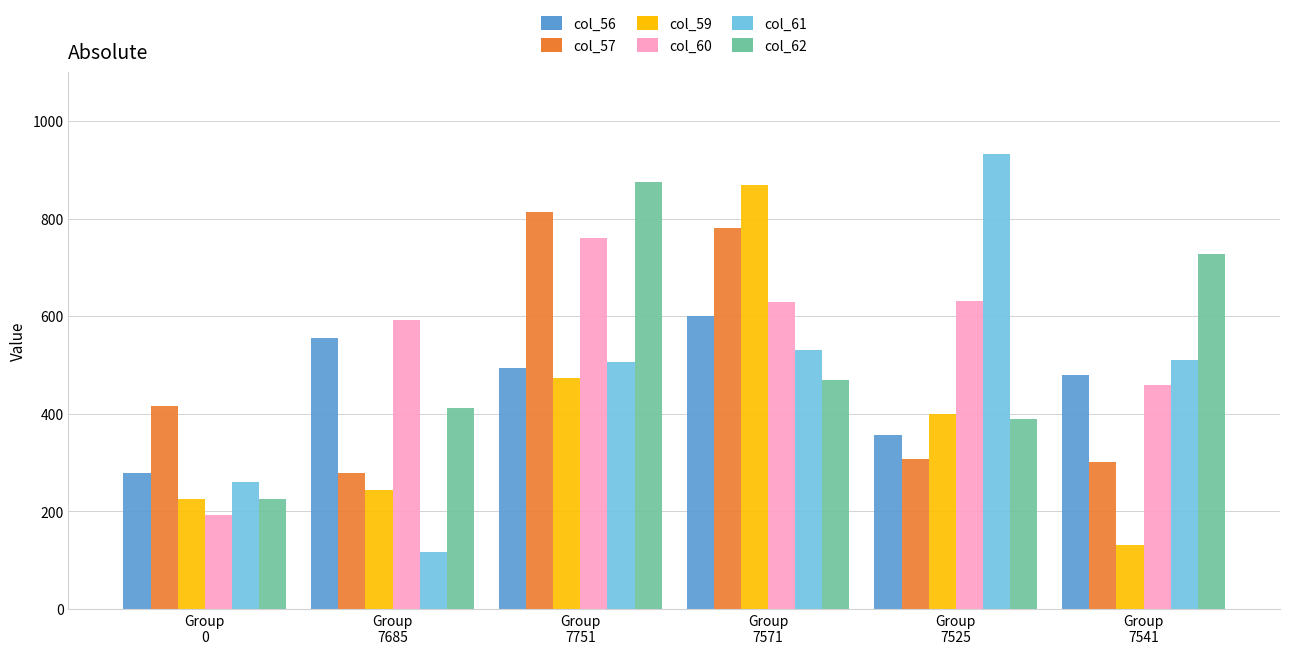

At which category does the chart reach its minimum across all series?

Group
7685